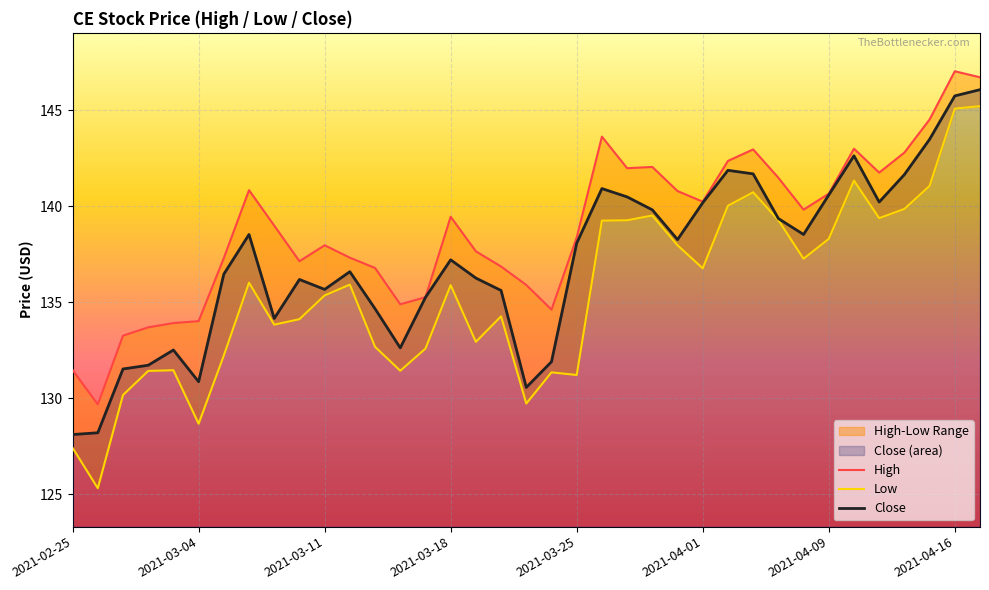

Reading right to left, extract all data points from this chart.

High: 146.7	147.0	144.5	142.8	141.8	143.0	140.7	139.8	141.5	143.0	142.4	140.2	140.8	142.0	142.0	143.6	138.4	134.6	135.9	136.9	137.7	139.5	135.3	134.9	136.8	137.3	138.0	137.1	139.0	140.8	137.3	134.0	133.9	133.7	133.3	129.7	131.5
Low: 145.2	145.1	141.1	139.9	139.4	141.3	138.3	137.3	139.3	140.7	140.0	136.8	138.0	139.5	139.3	139.2	131.2	131.3	129.7	134.3	132.9	135.9	132.6	131.4	132.7	135.9	135.4	134.1	133.8	136.0	132.2	128.7	131.5	131.4	130.2	125.3	127.4
Close: 146.1	145.7	143.5	141.6	140.2	142.6	140.6	138.5	139.4	141.7	141.9	140.2	138.3	139.8	140.5	140.9	138.1	131.9	130.6	135.6	136.3	137.2	135.3	132.6	134.7	136.6	135.7	136.2	134.2	138.5	136.5	130.9	132.5	131.7	131.5	128.2	128.1